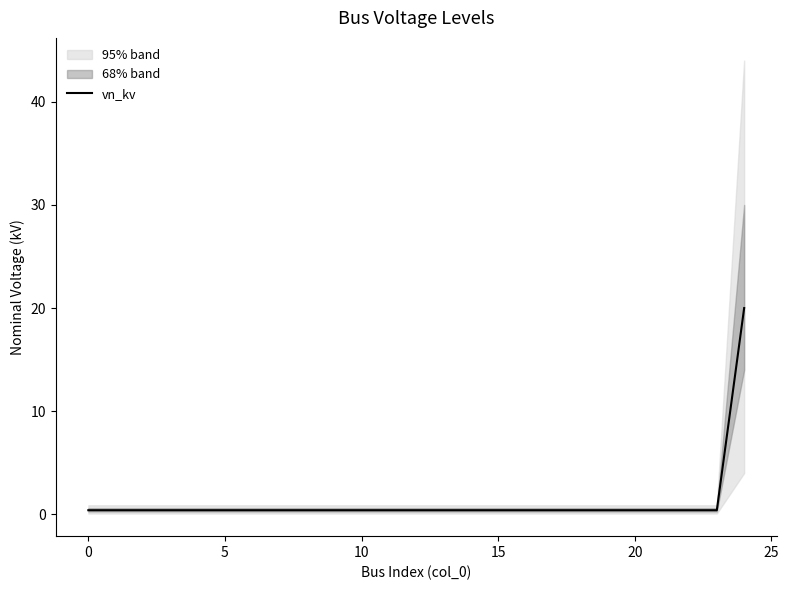

The vn_kv series shows 0.4 at 0. True or false?

True